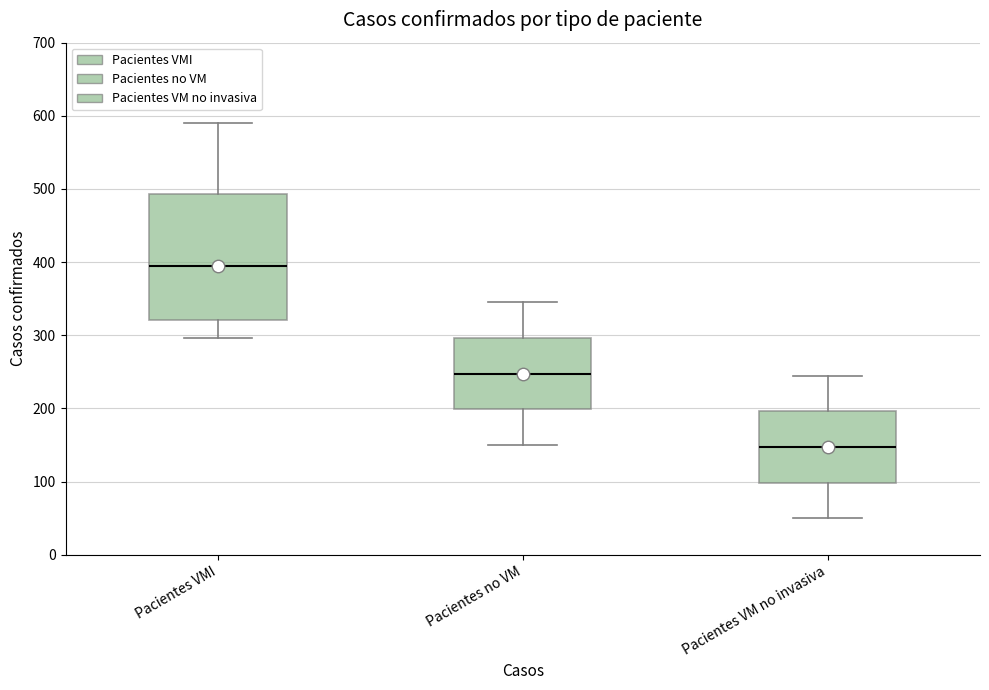

Comparing the boxes themselves (not the whiskers), which one is the tallest?

Pacientes VMI